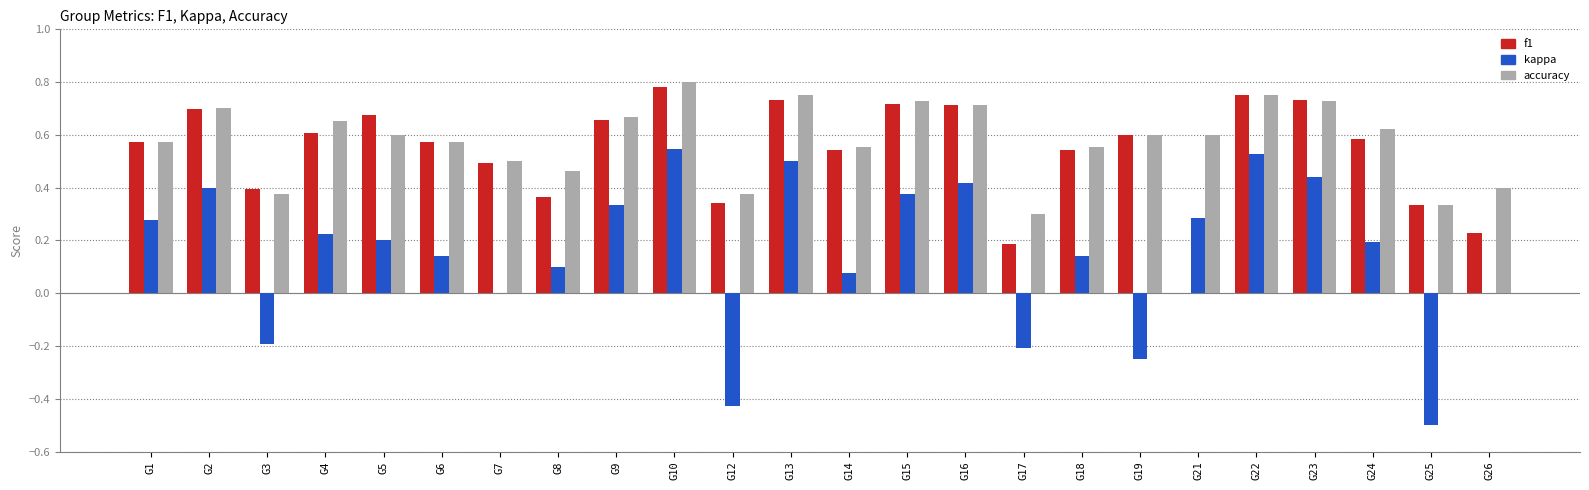

Which series has the largest total across all categories?

accuracy